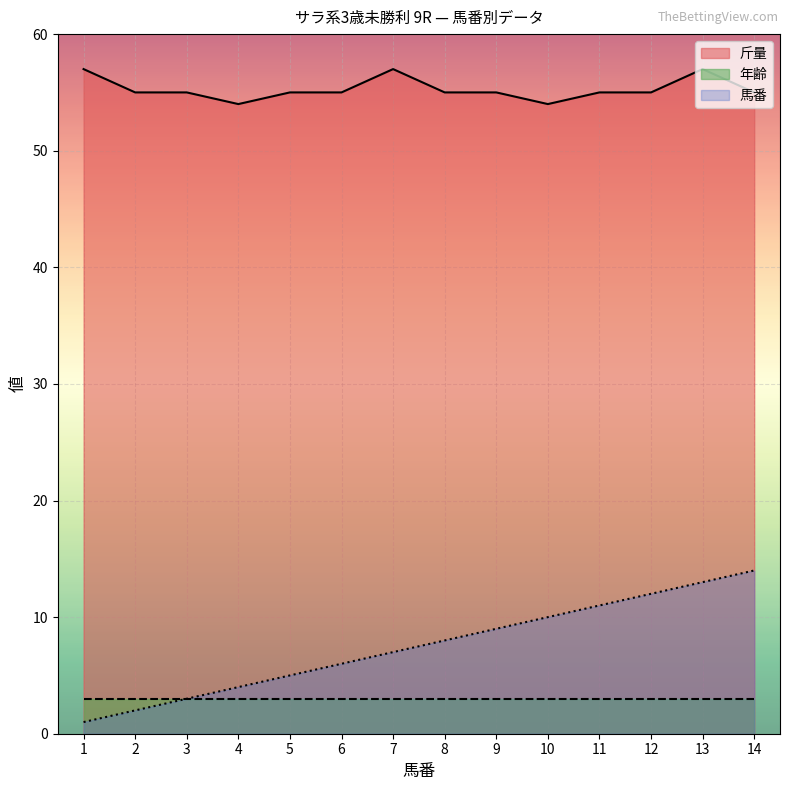

The 馬番 series shows 1 at 4. True or false?

False